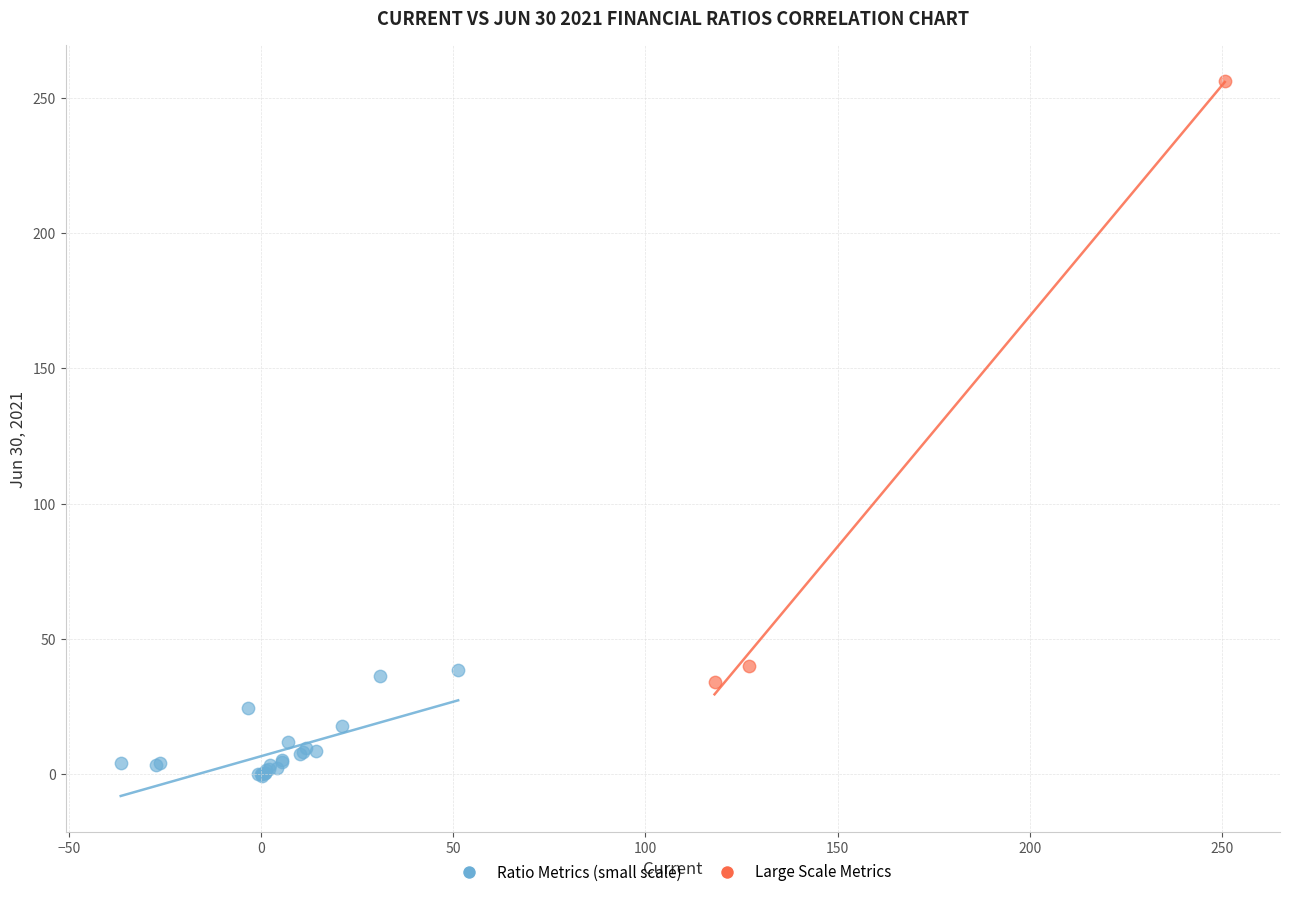

Which series has the widest spread of Y values?

Large Scale Metrics